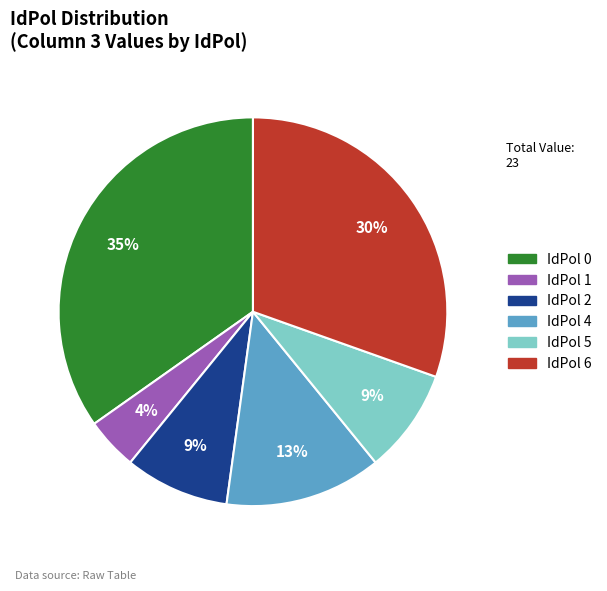

Does any single category account for the majority?

No